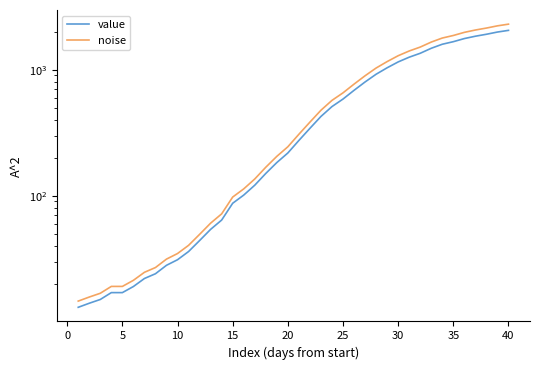

True or false: noise and value intersect in this chart.

False